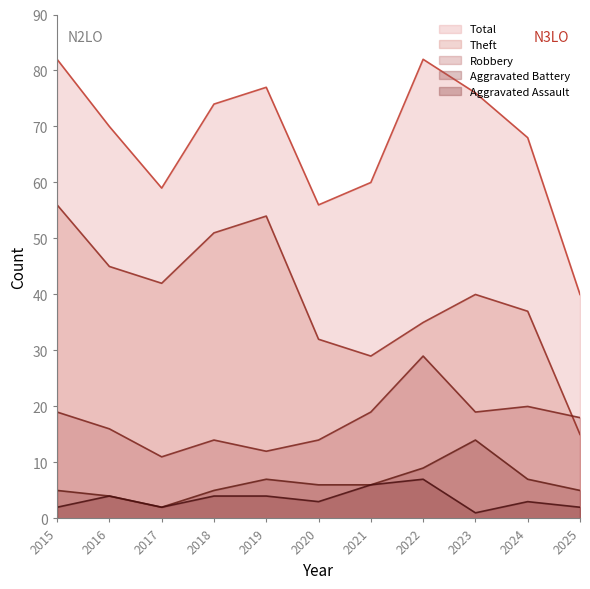

Reading left to right, list all the values displayed in this chart.

Robbery: 2015=19	2016=16	2017=11	2018=14	2019=12	2020=14	2021=19	2022=29	2023=19	2024=20	2025=18
Theft: 2015=56	2016=45	2017=42	2018=51	2019=54	2020=32	2021=29	2022=35	2023=40	2024=37	2025=15
Aggravated Battery: 2015=5	2016=4	2017=2	2018=5	2019=7	2020=6	2021=6	2022=9	2023=14	2024=7	2025=5
Aggravated Assault: 2015=2	2016=4	2017=2	2018=4	2019=4	2020=3	2021=6	2022=7	2023=1	2024=3	2025=2
Total: 2015=82	2016=70	2017=59	2018=74	2019=77	2020=56	2021=60	2022=82	2023=76	2024=68	2025=40